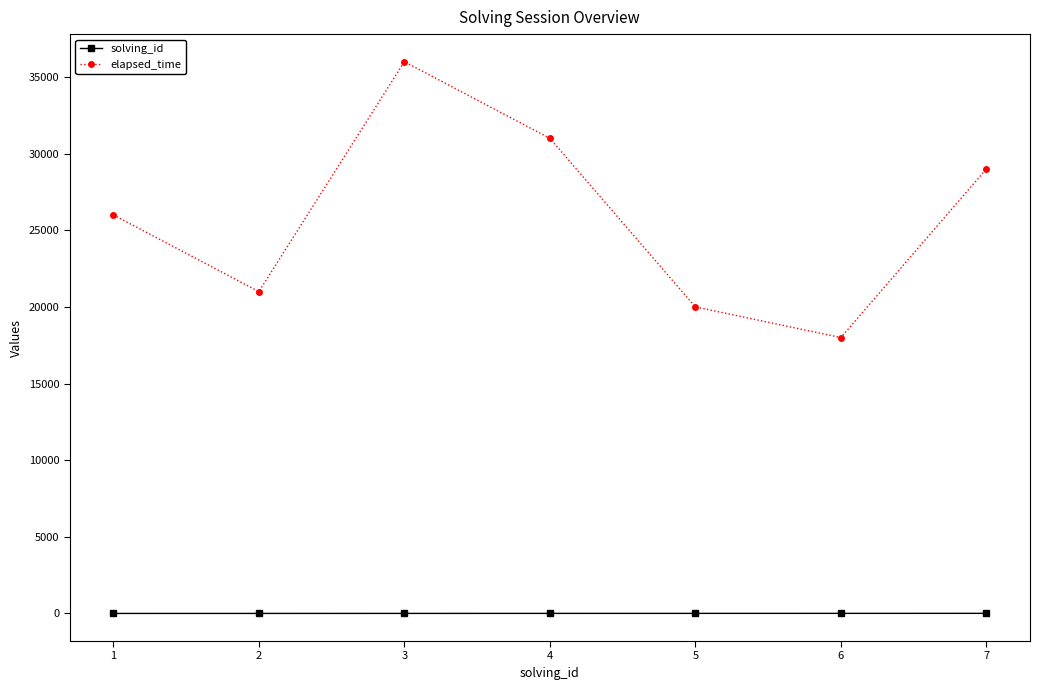

Which series has the largest total across all categories?

elapsed_time